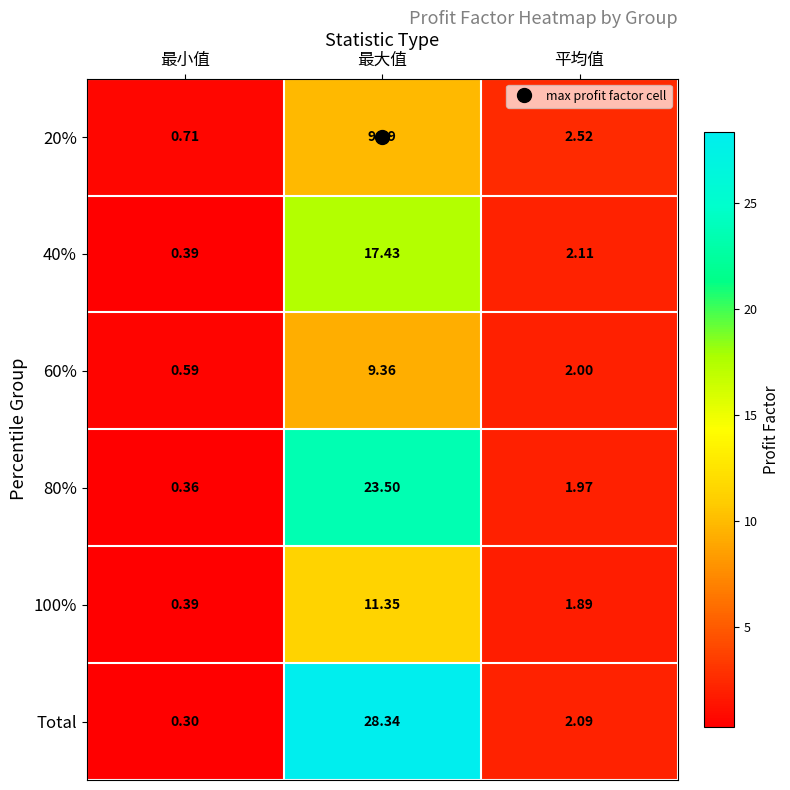

Rank the categories by 60% value from highest to lowest.

最大值, 平均值, 最小值